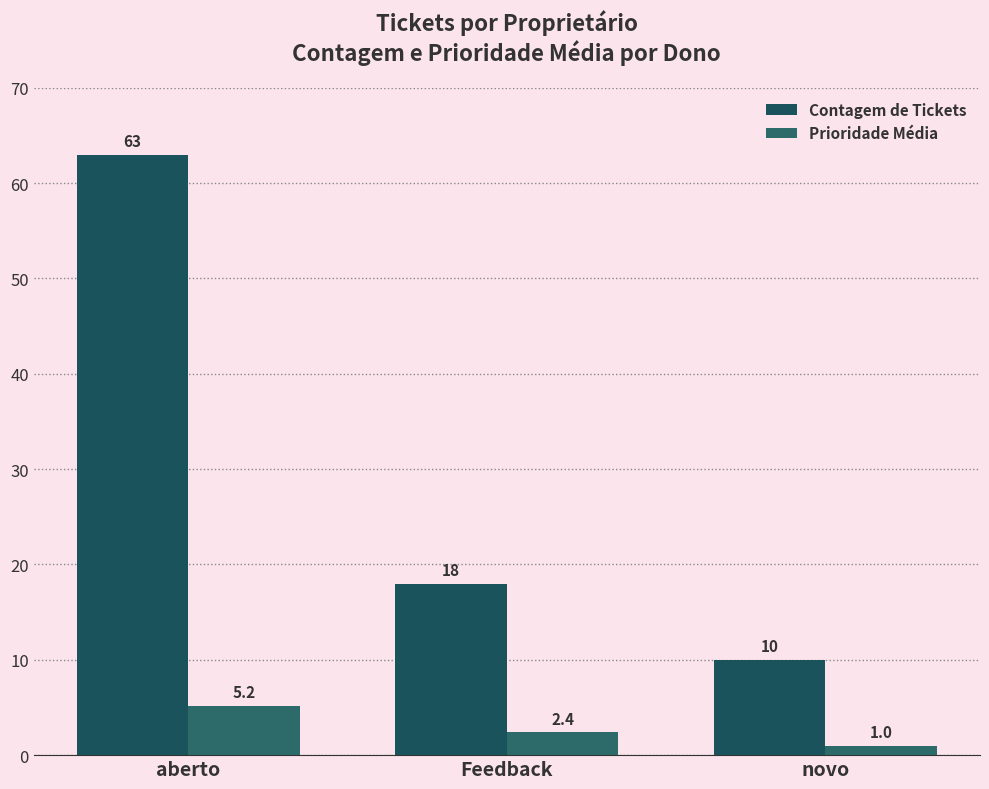

What are all the series names shown in the legend?

Contagem de Tickets, Prioridade Média